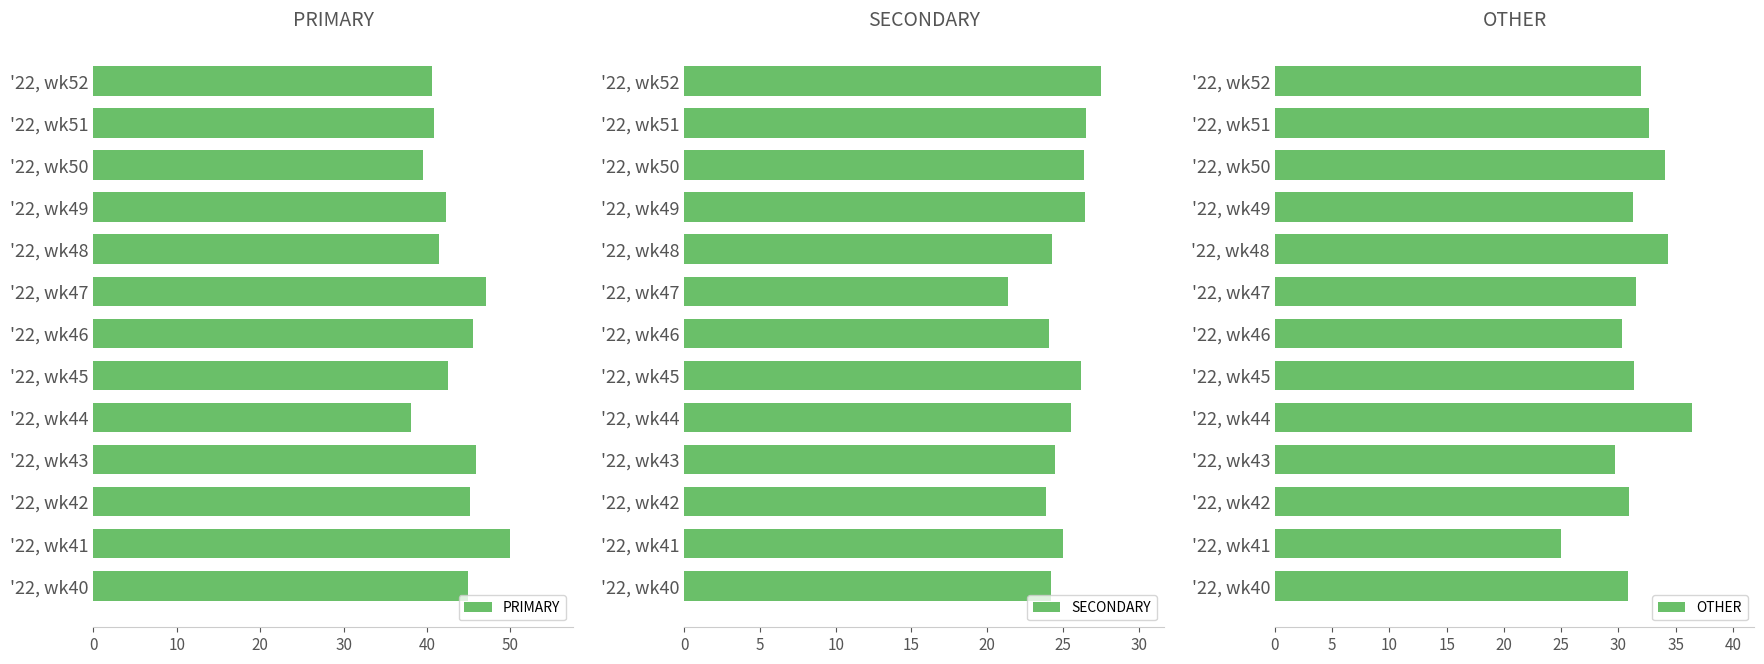

List the labels in order of PRIMARY value, largest first.

'22, wk41, '22, wk47, '22, wk43, '22, wk46, '22, wk42, '22, wk40, '22, wk45, '22, wk49, '22, wk48, '22, wk51, '22, wk52, '22, wk50, '22, wk44